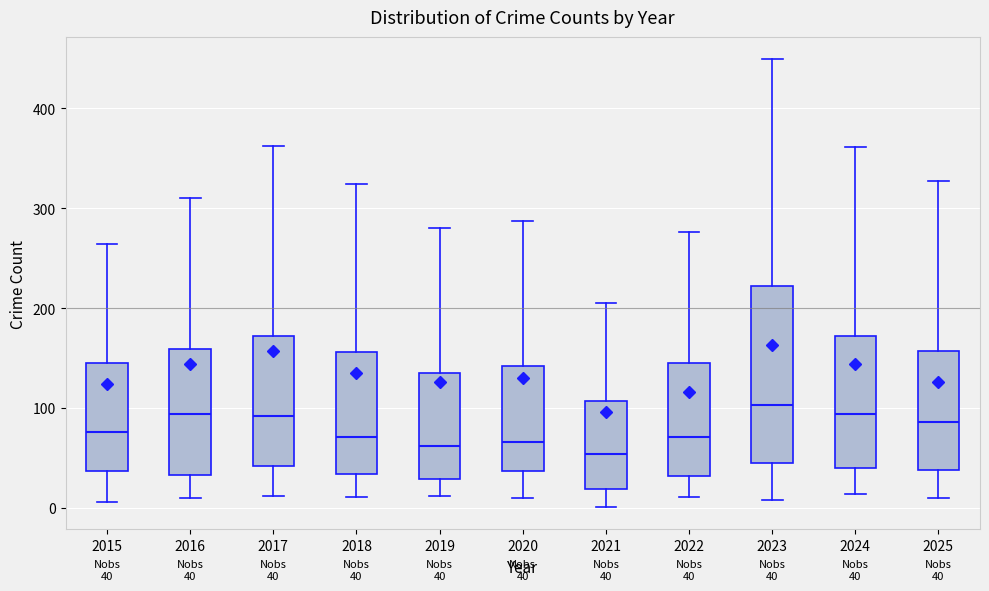

Comparing the boxes themselves (not the whiskers), which one is the tallest?

2023